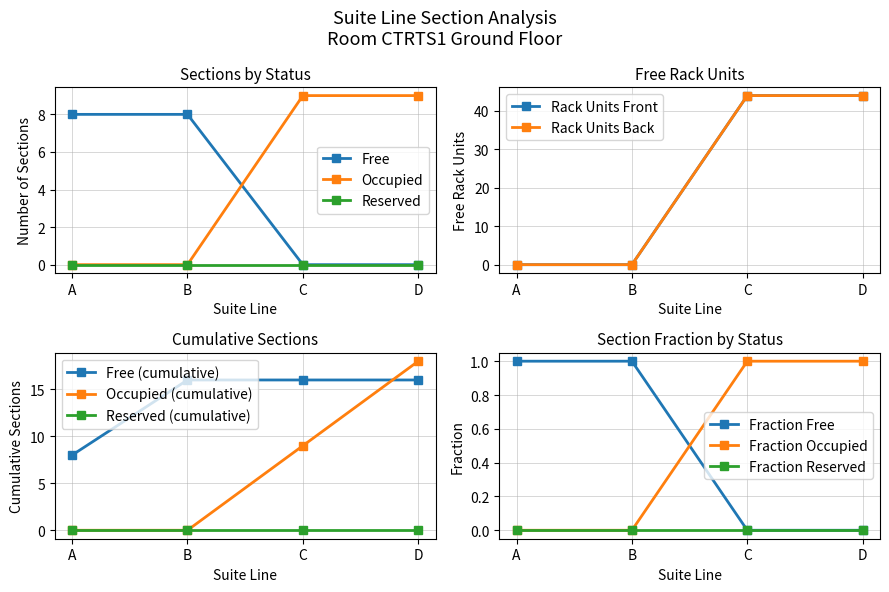

Count the Free values in the range 0 to 8.

4